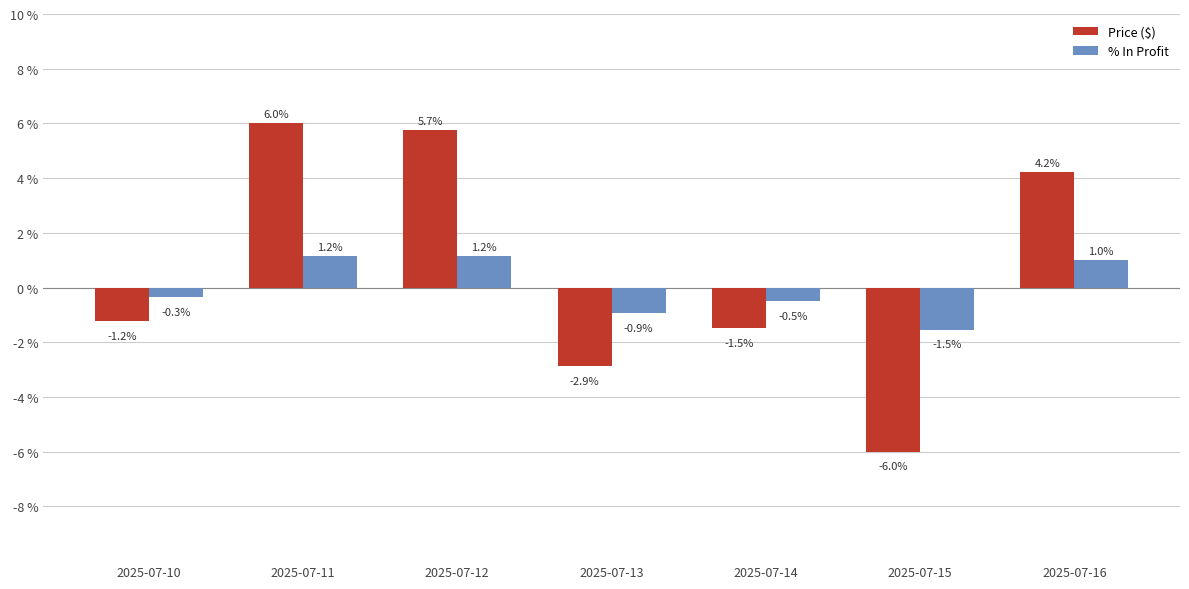

Is it true that Price ($) equals 2.1 at 2025-07-16?

False